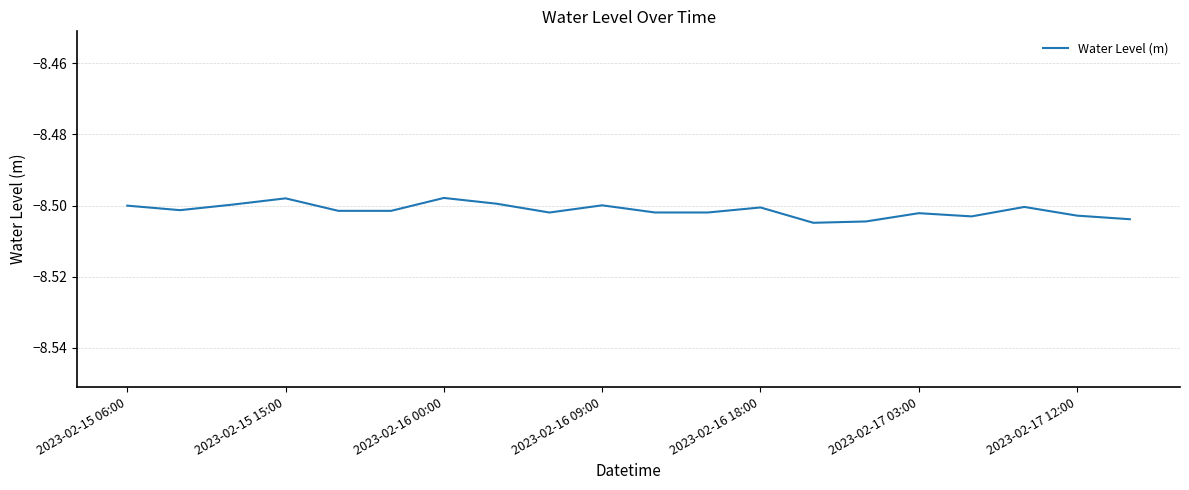

True or false: the data shows -14.3 at 2023-02-17 12:00.

False